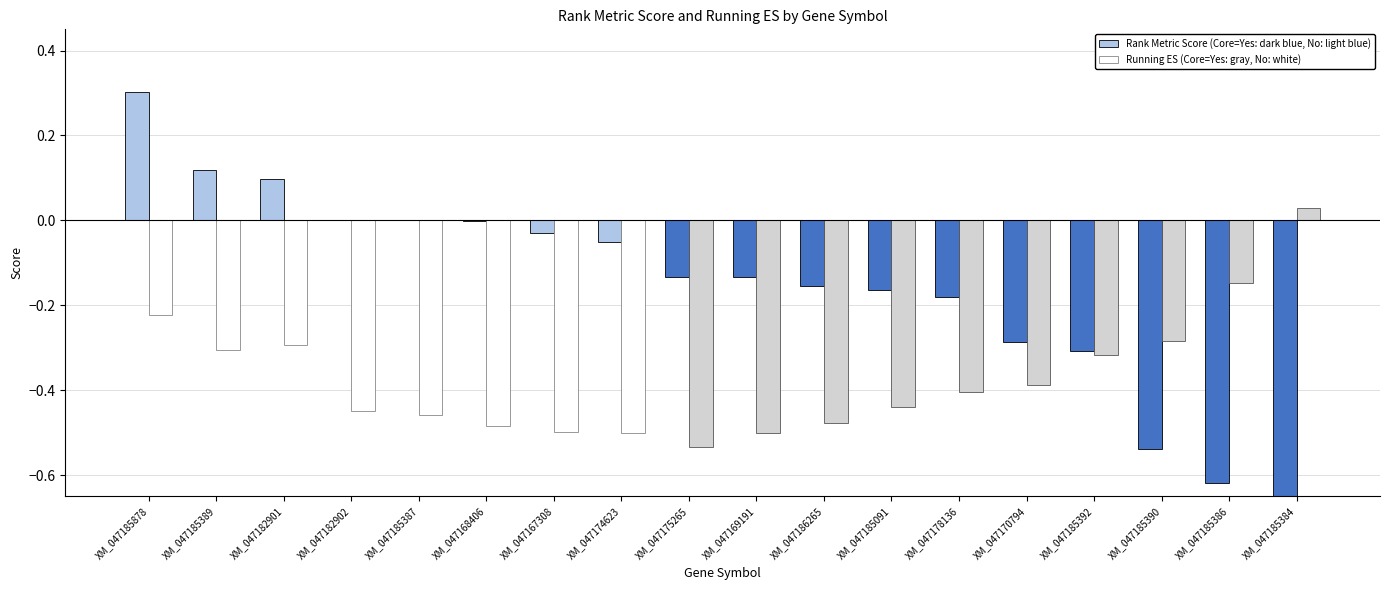

The value of Running ES (Core=Yes: gray, No: white) at XM_047185091 is -0.4. True or false?

True